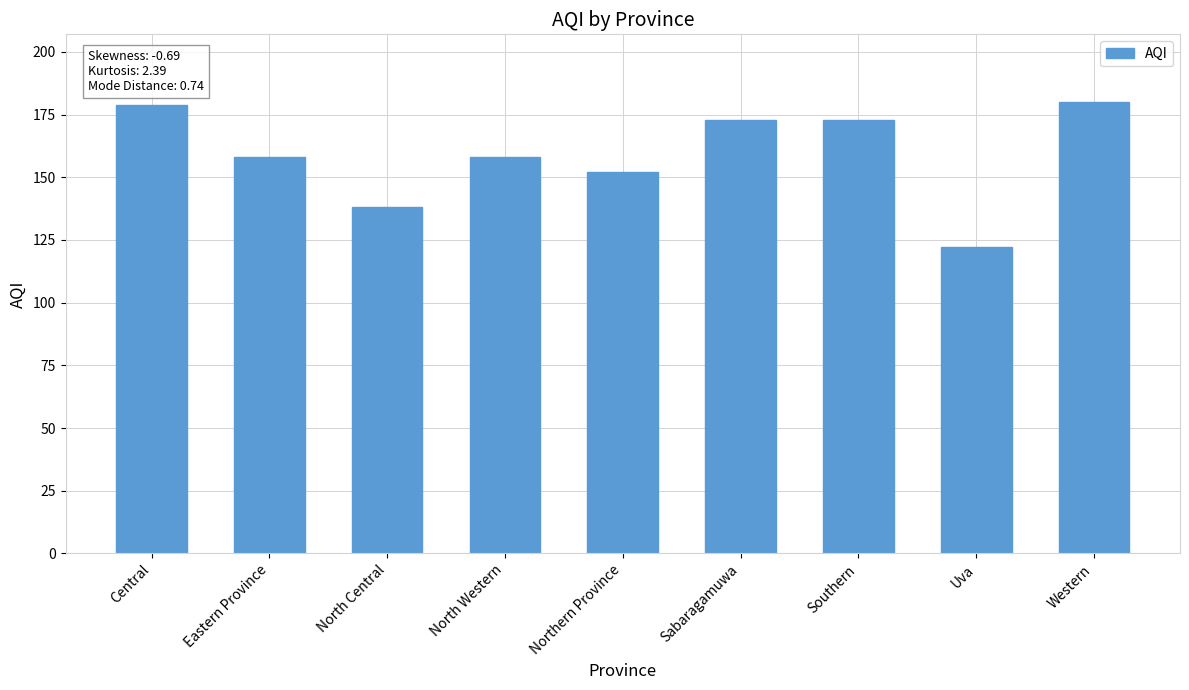

Reading left to right, list all the values displayed in this chart.

179	158	138	158	152	173	173	122	180